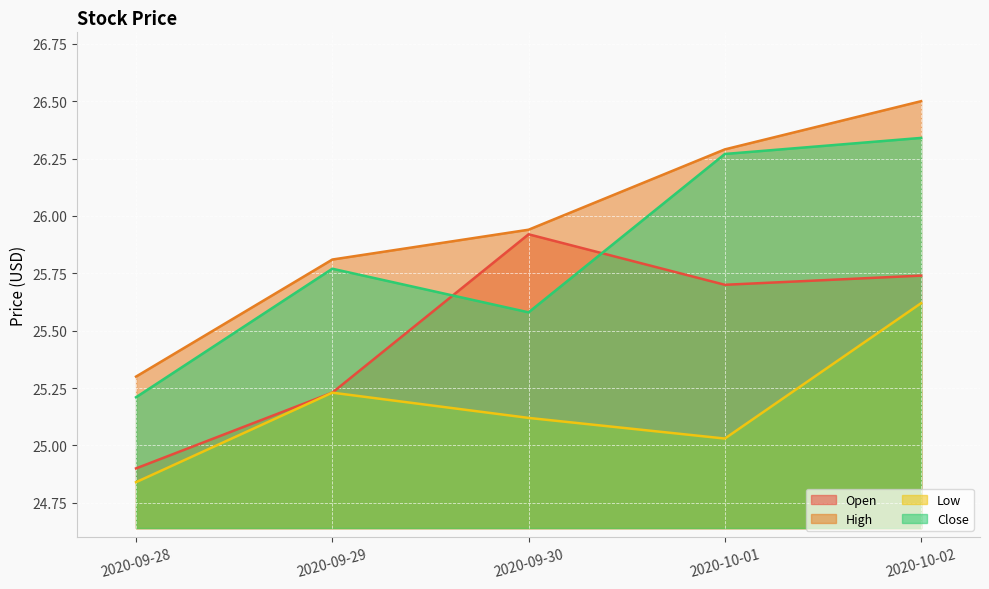

True or false: High and Open cross at least once.

False